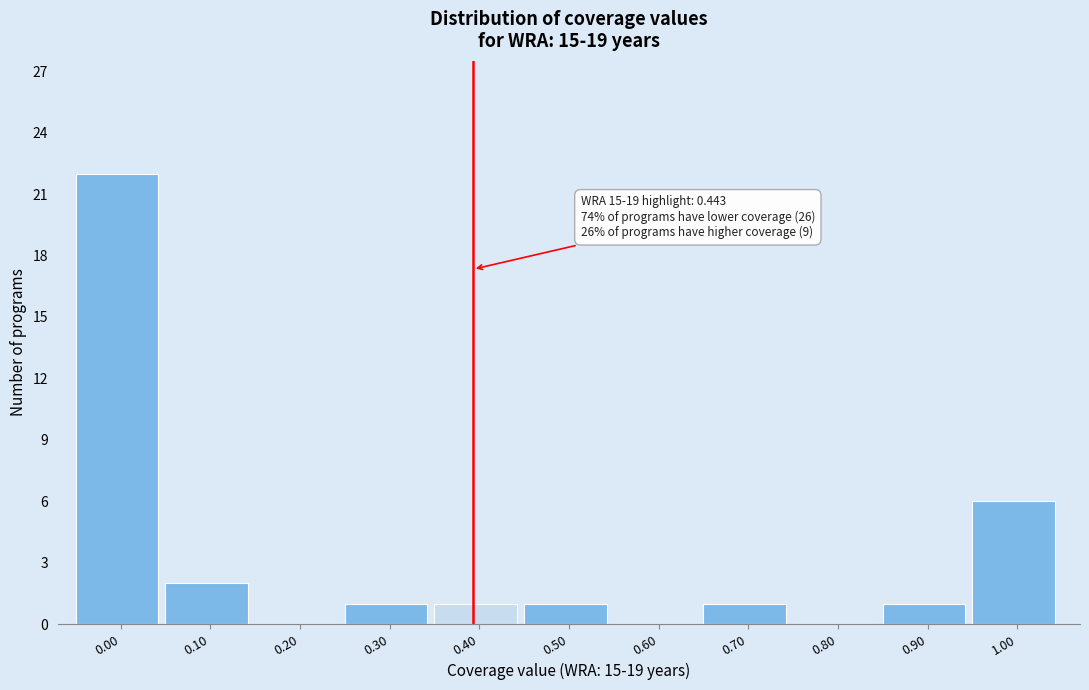

Reading left to right, extract all data points from this chart.

0.00=22	0.10=2	0.20=0	0.30=1	0.40=1	0.50=1	0.60=0	0.70=1	0.80=0	0.90=1	1.00=6